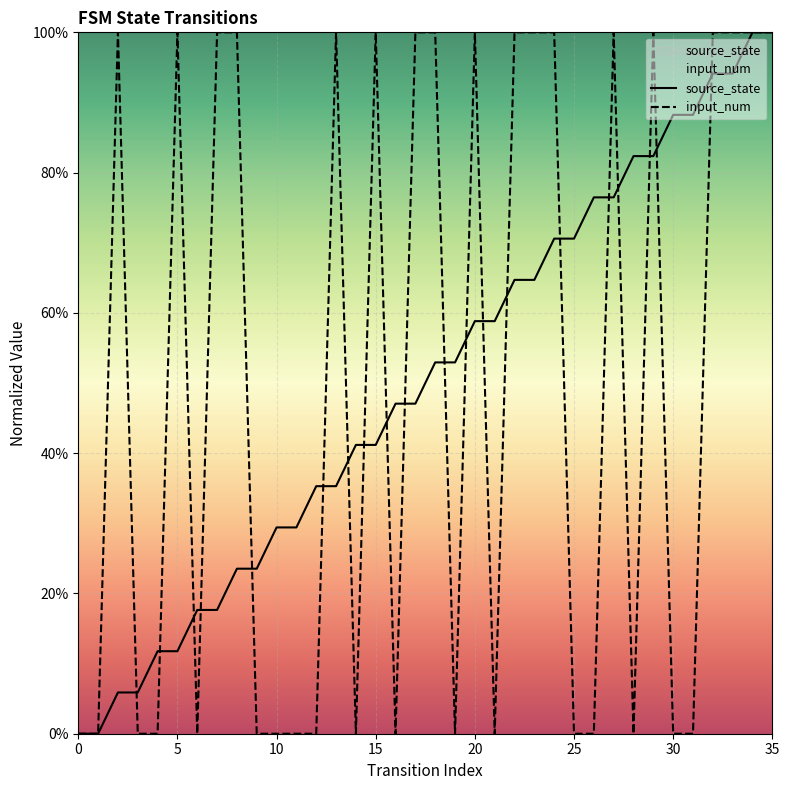

What is the label of the 22nd point from the right?

14